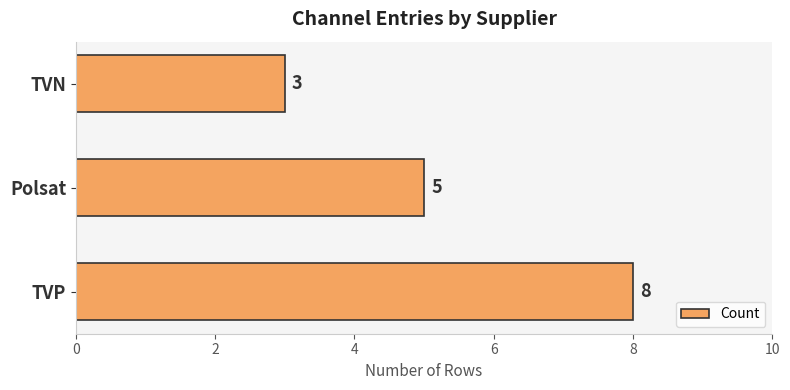

Approximately how many times larger is the value at Polsat compared to TVP?

0.6